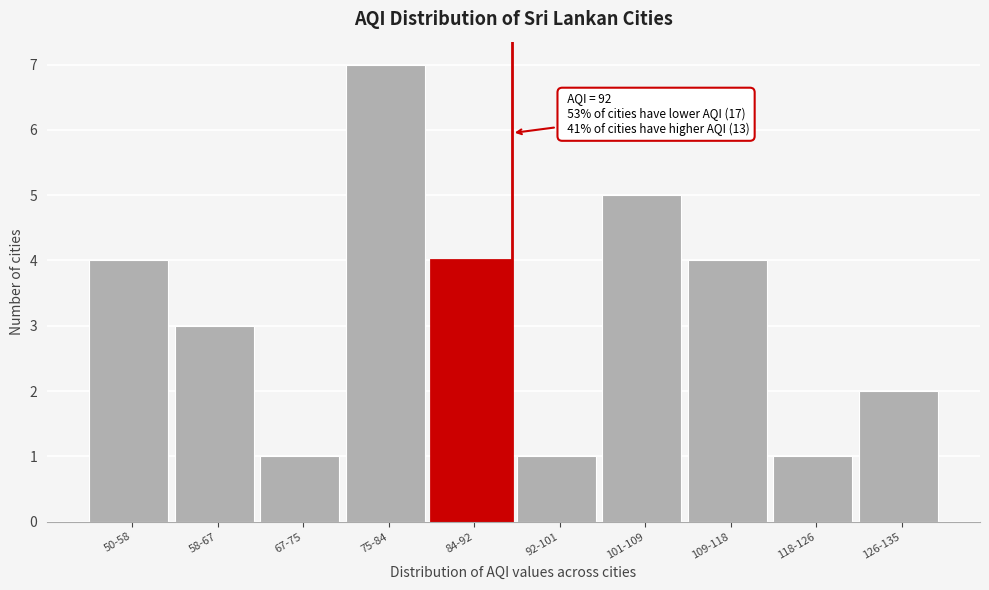

Reading left to right, what are all the values shown in this chart?

50-58=4	58-67=3	67-75=1	75-84=7	84-92=4	92-101=1	101-109=5	109-118=4	118-126=1	126-135=2